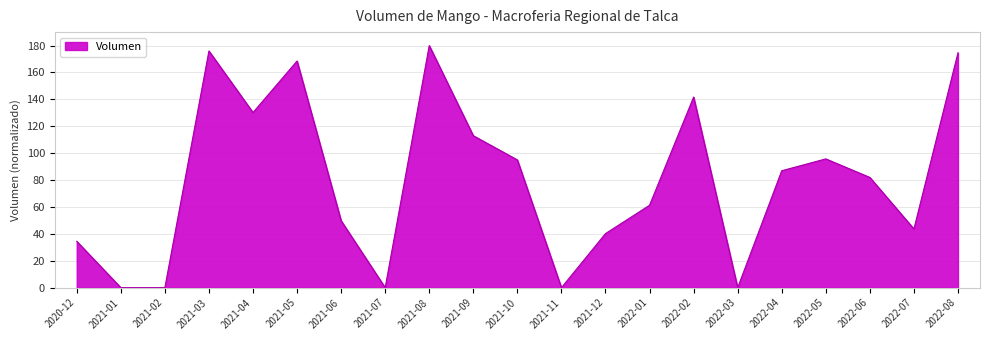

What is the maximum value shown in the chart?

180.0